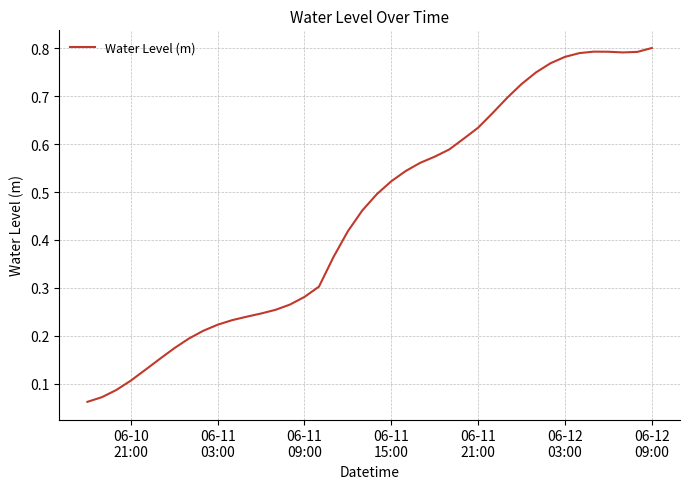

Does the chart have visible grid lines?

Yes